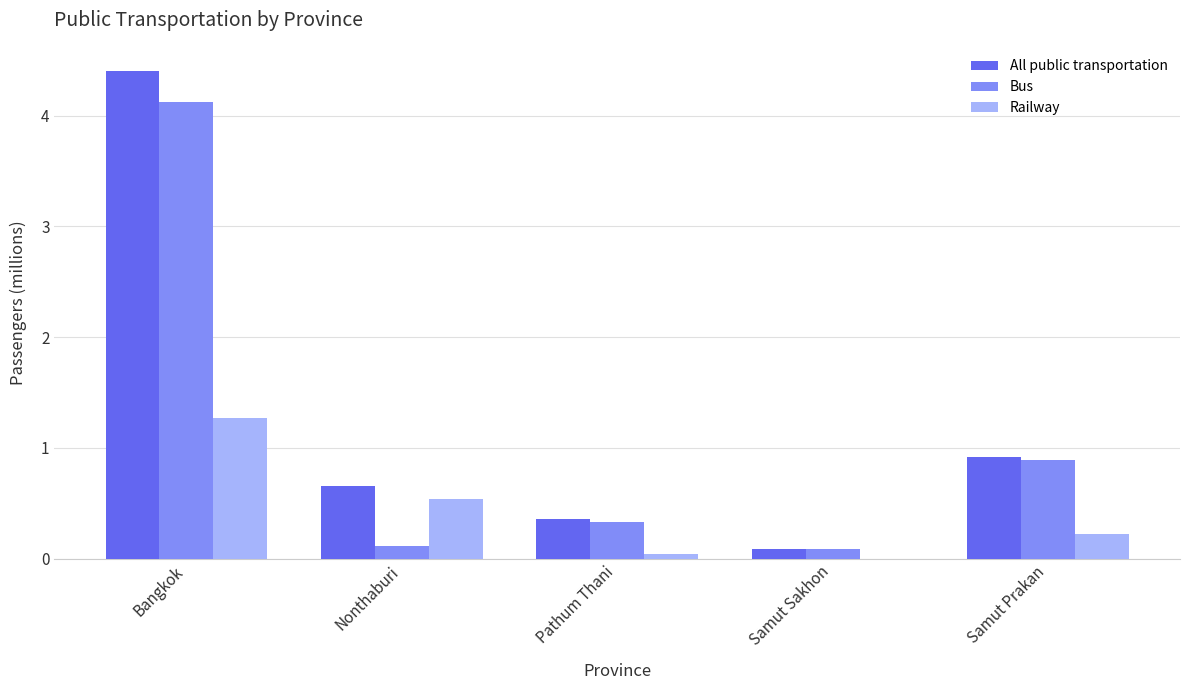

Are the bars grouped side by side (vs. stacked)?

Yes